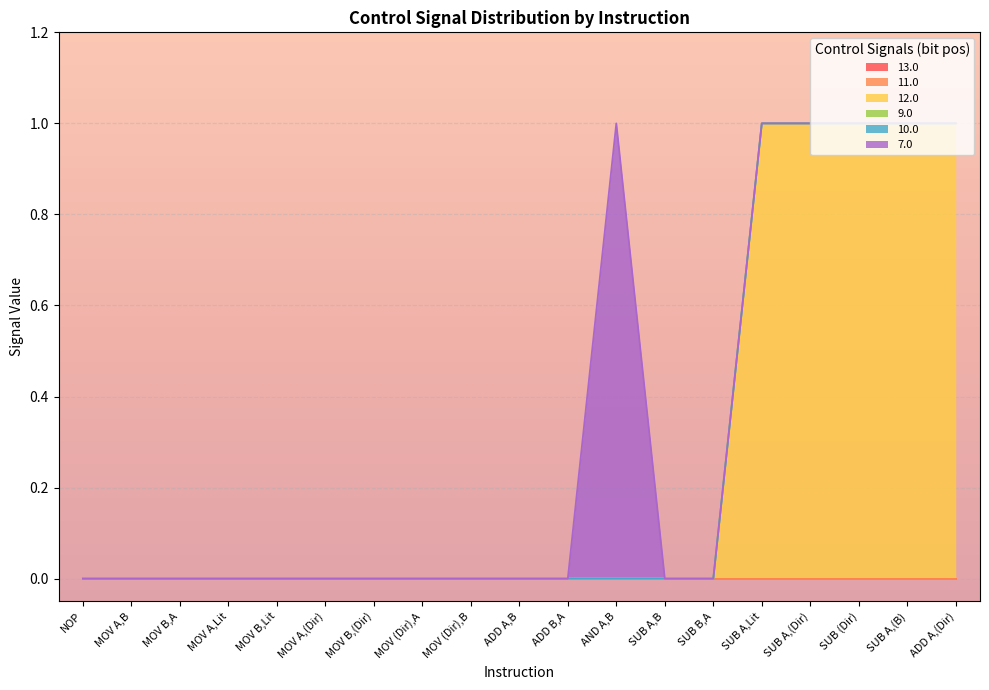

True or false: 11.0 and 12.0 intersect in this chart.

False